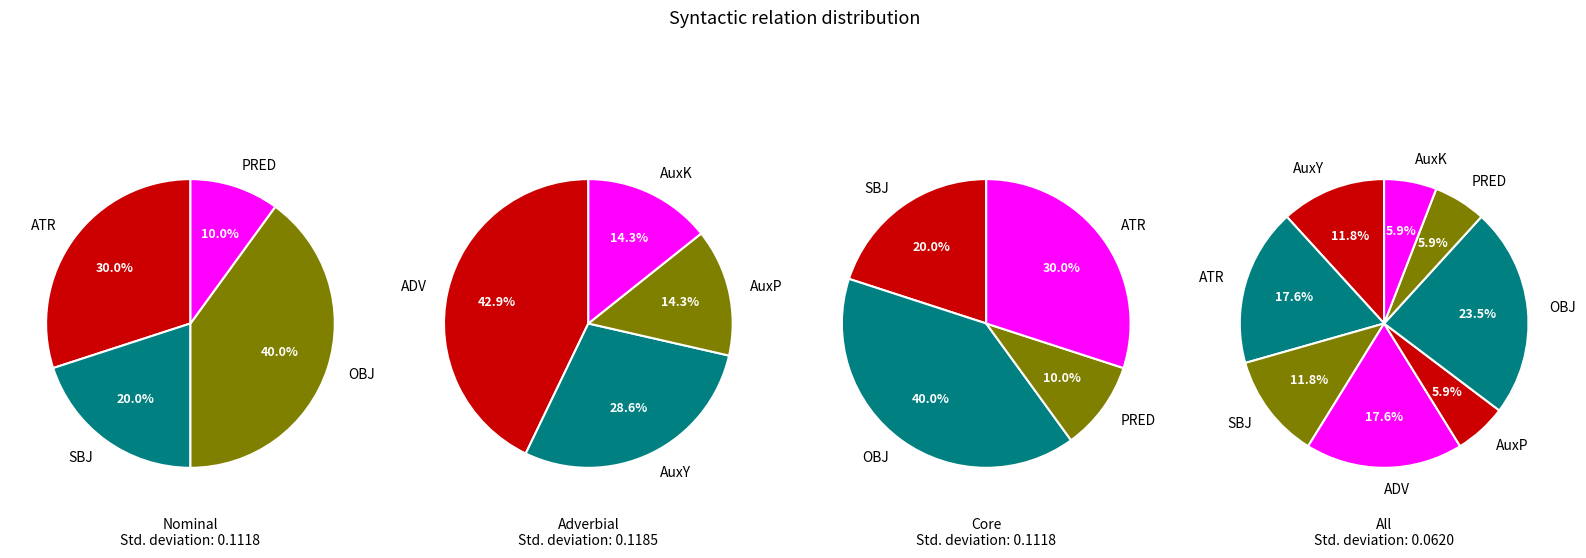

Which has a higher value, ADV or AuxY?

ADV